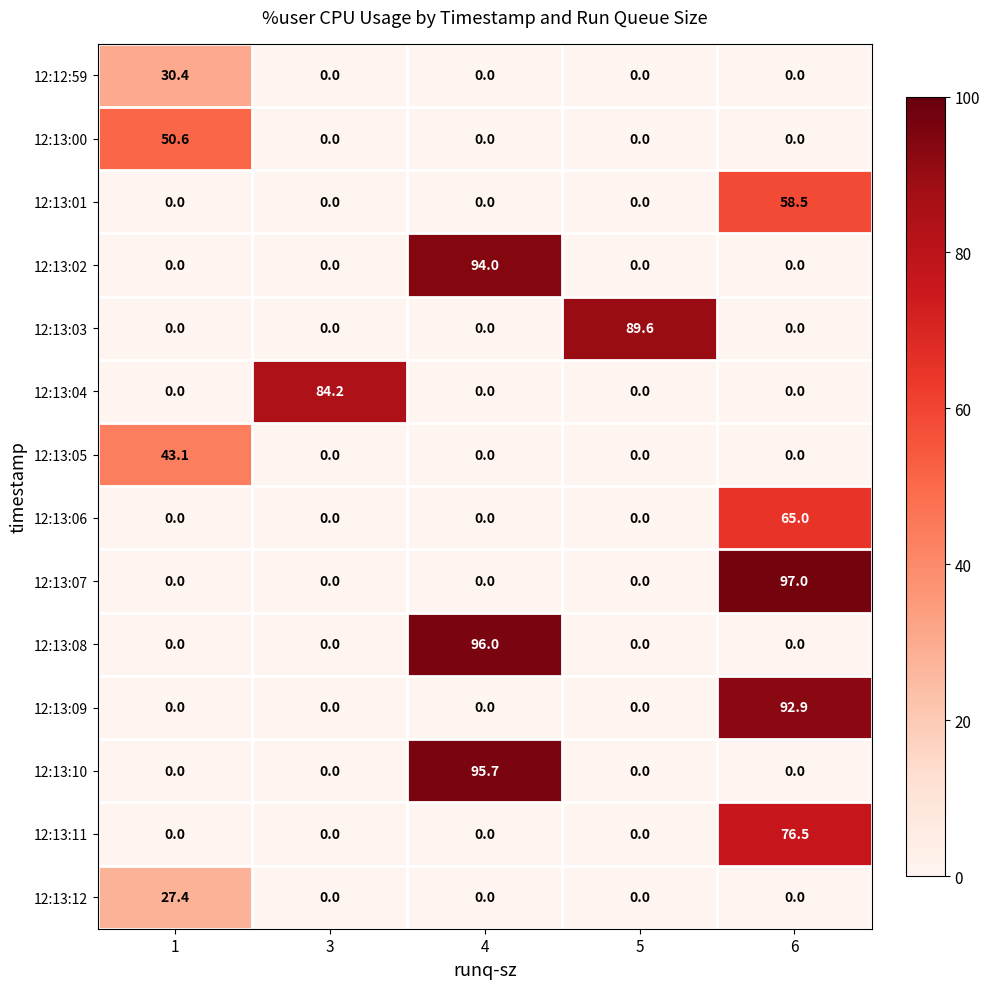

Which series changed the most between 1 and 5?

12:13:03